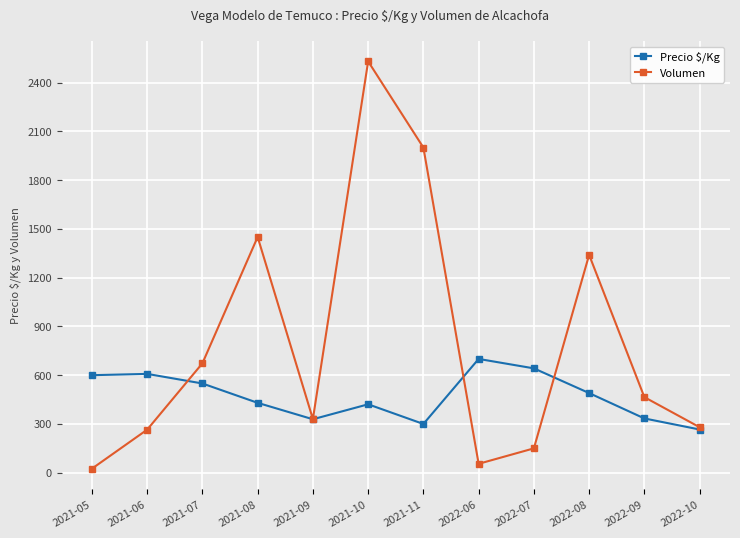

Which series has the largest total across all categories?

Volumen